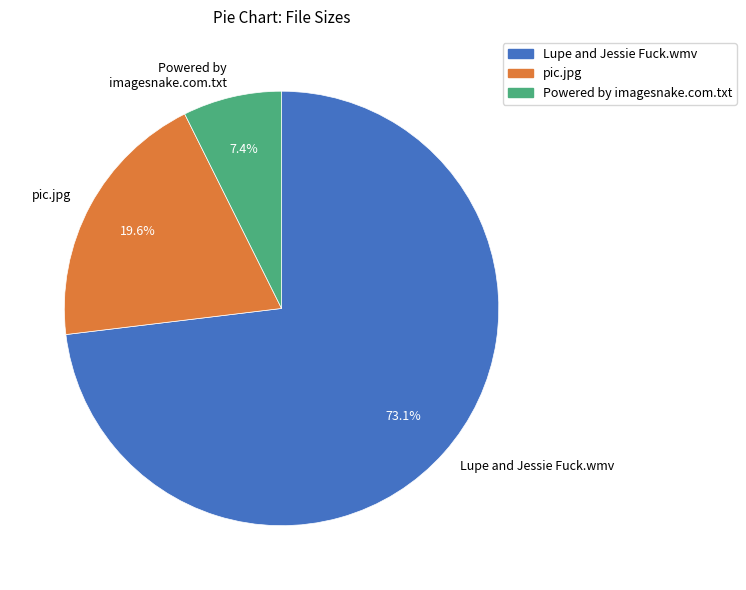

Does Lupe and Jessie Fuck.wmv represent more than half of the total?

Yes